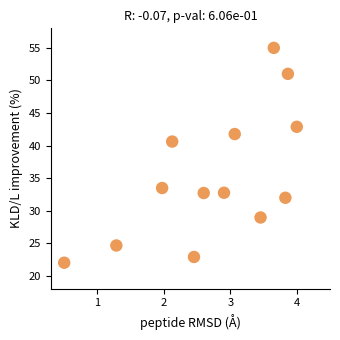

What Y value in the scatter plot is closest to 38?

40.6